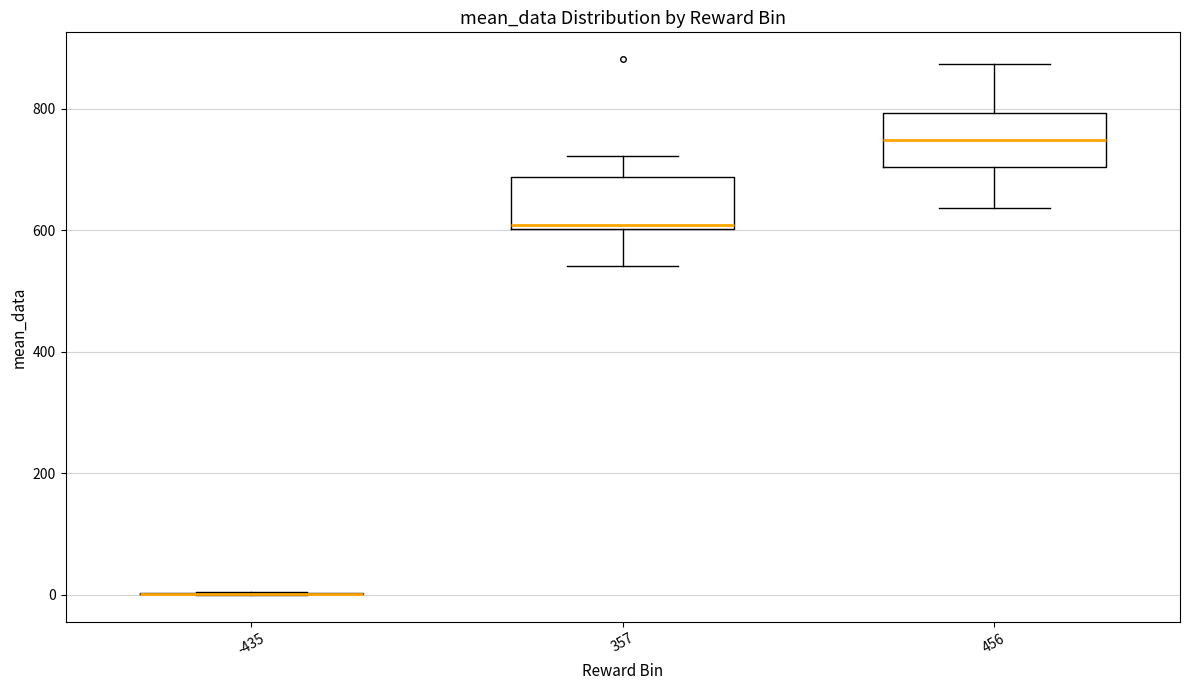

Reading left to right, transcribe this box plot: for each box, give where its median line is, the range the box spans, and where its two whiskers end, as read against the y-axis. The values are not printed on the chart, so give them approximately, as read against the axis.

-435: box collapsed to a line at 0, whiskers 0 to 0
357: median 600 (just above the box's lower edge), box 600 to 680, whiskers 540 to 720
456: median 740, box 700 to 800, whiskers 640 to 880